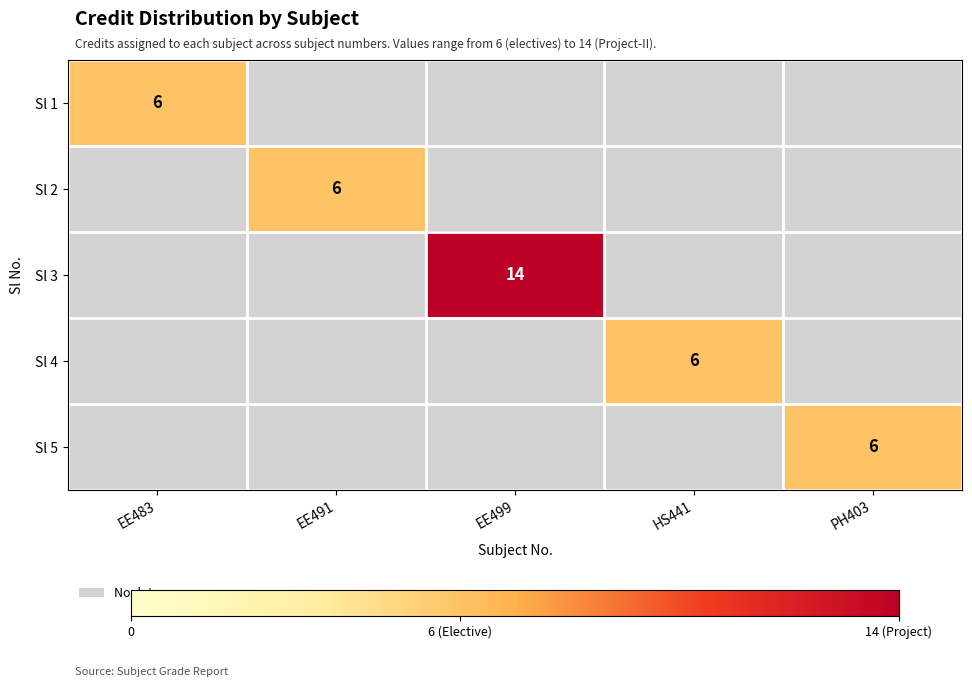

What is the total value across all series at PH403?

6